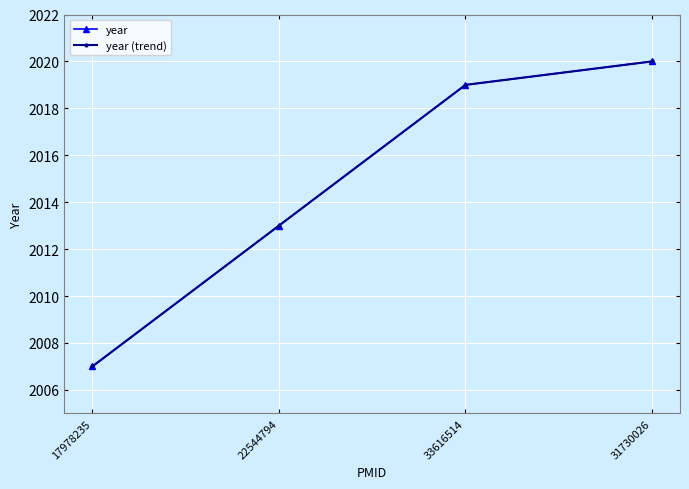

The year (trend) series shows 866 at 17978235. True or false?

False